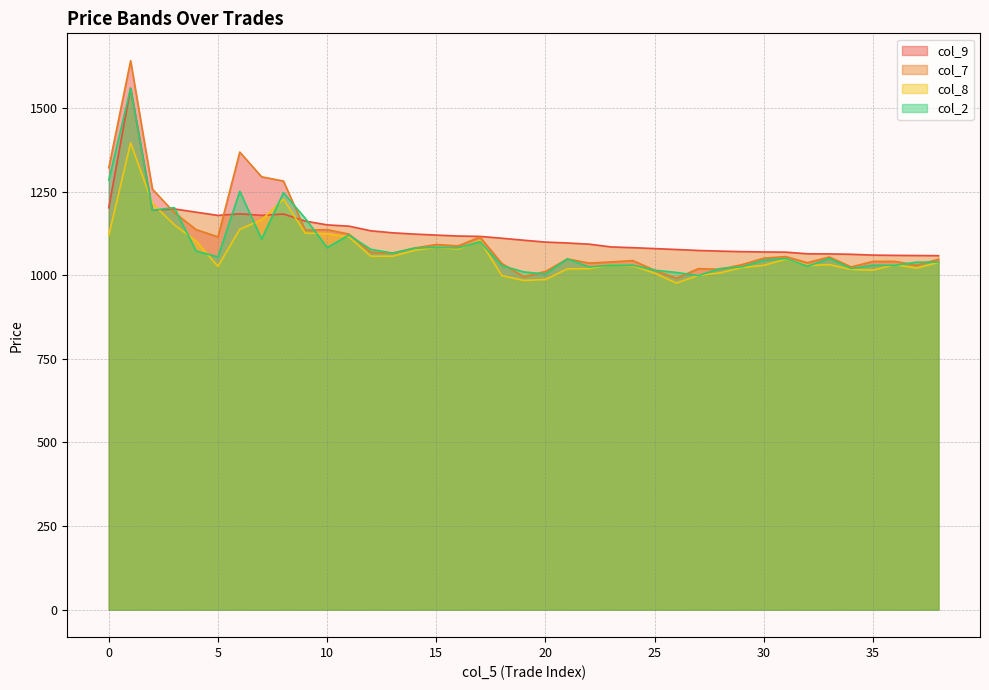

What is the maximum value for col_8?

1395.8